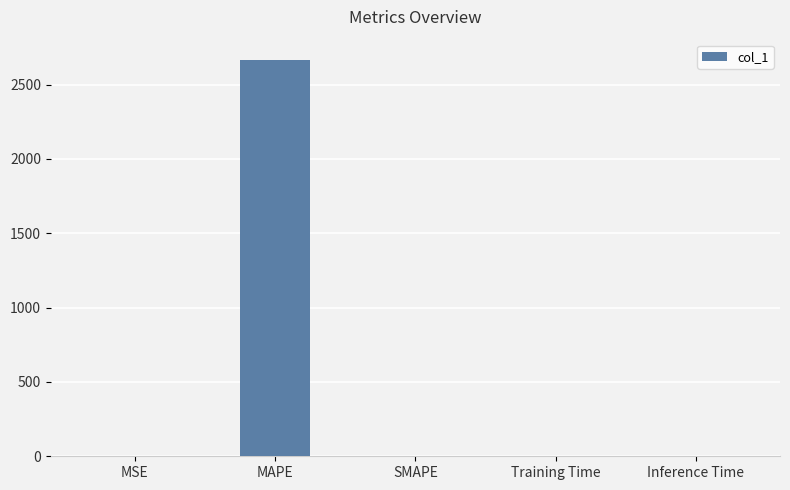

Which category has the highest value across all series?

MAPE